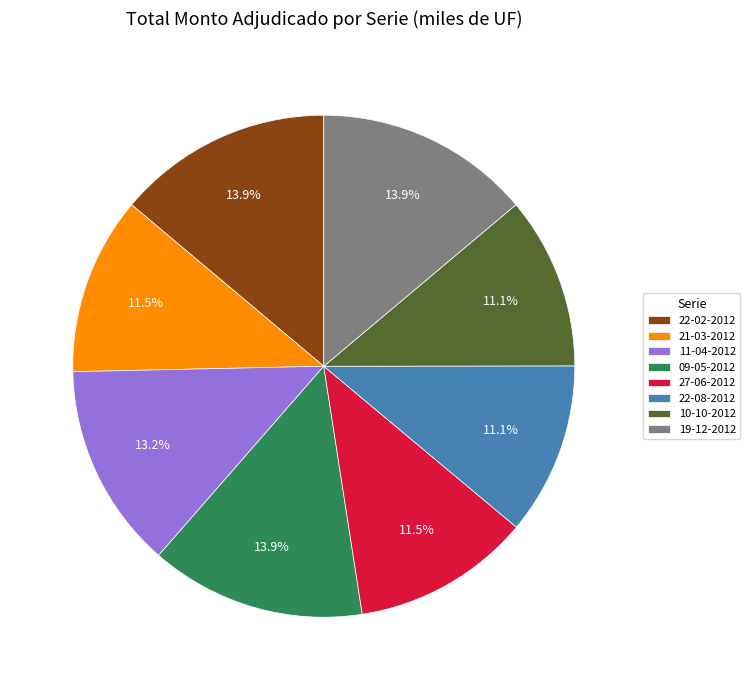

How many segments does this pie chart have?

8